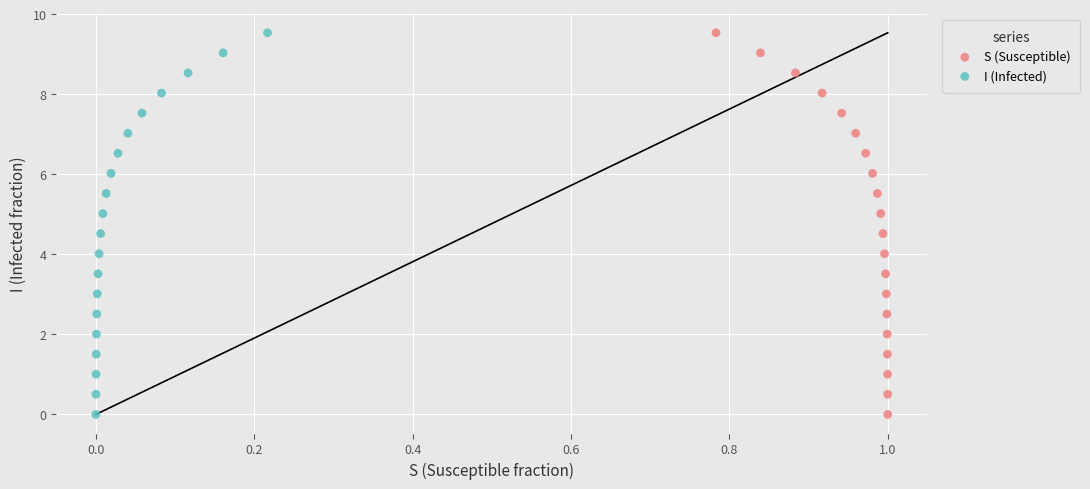

What are all the series names shown in the legend?

S (Susceptible), I (Infected)